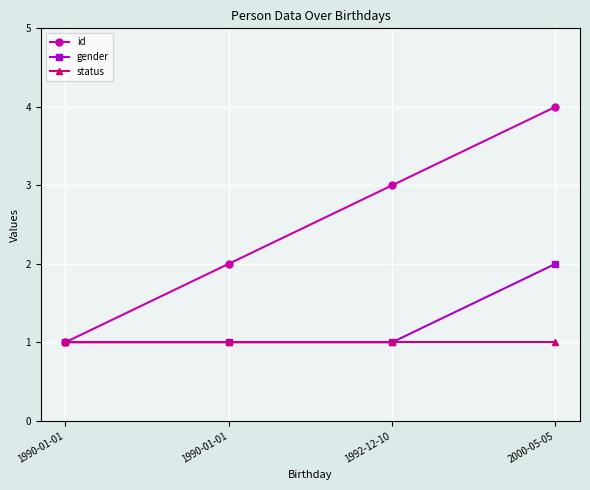

How many lines are shown in the chart?

3